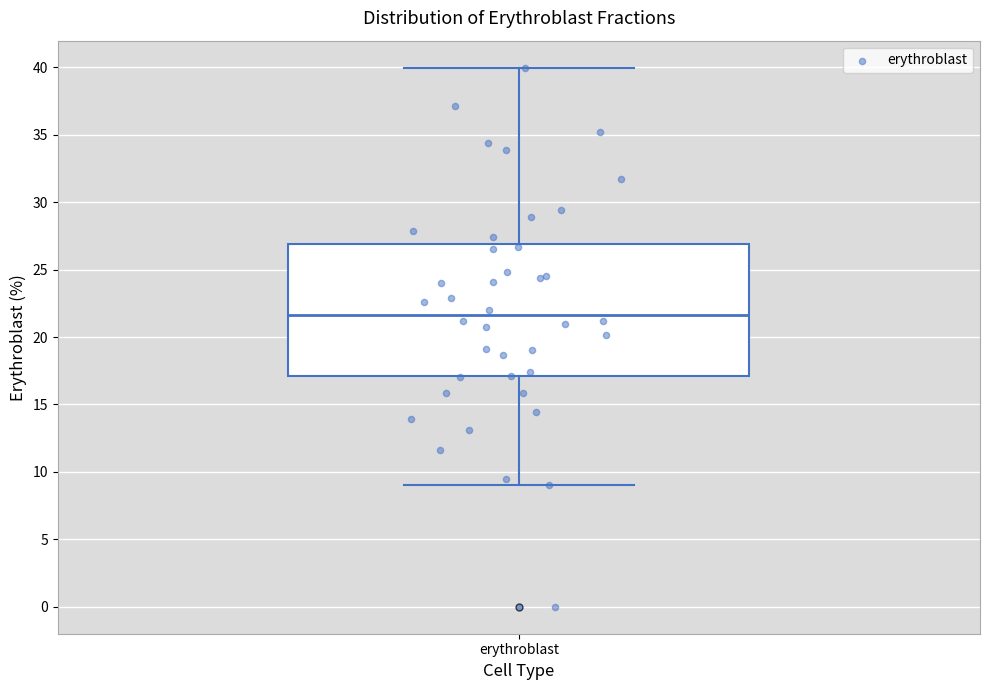

Transcribe this box plot: give where the median line is, the range the box spans, and where the two whiskers end, as read against the y-axis. The values are not printed on the chart, so give them approximately, as read against the axis.

median 21.5, box 17.0 to 27.0, whiskers 9.0 to 40.0